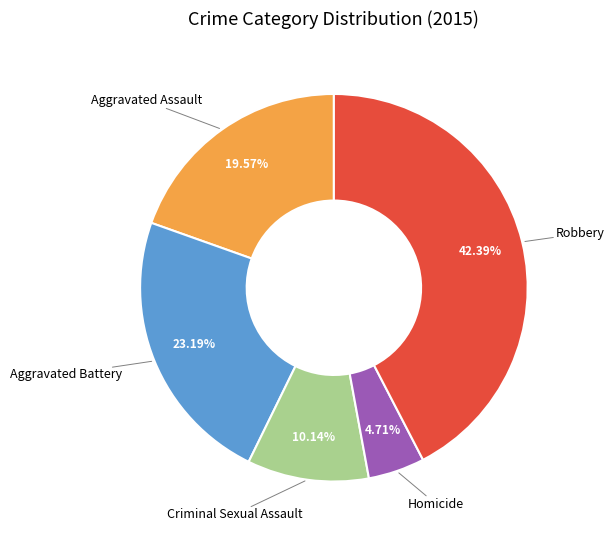

Does Robbery represent more than half of the total?

No